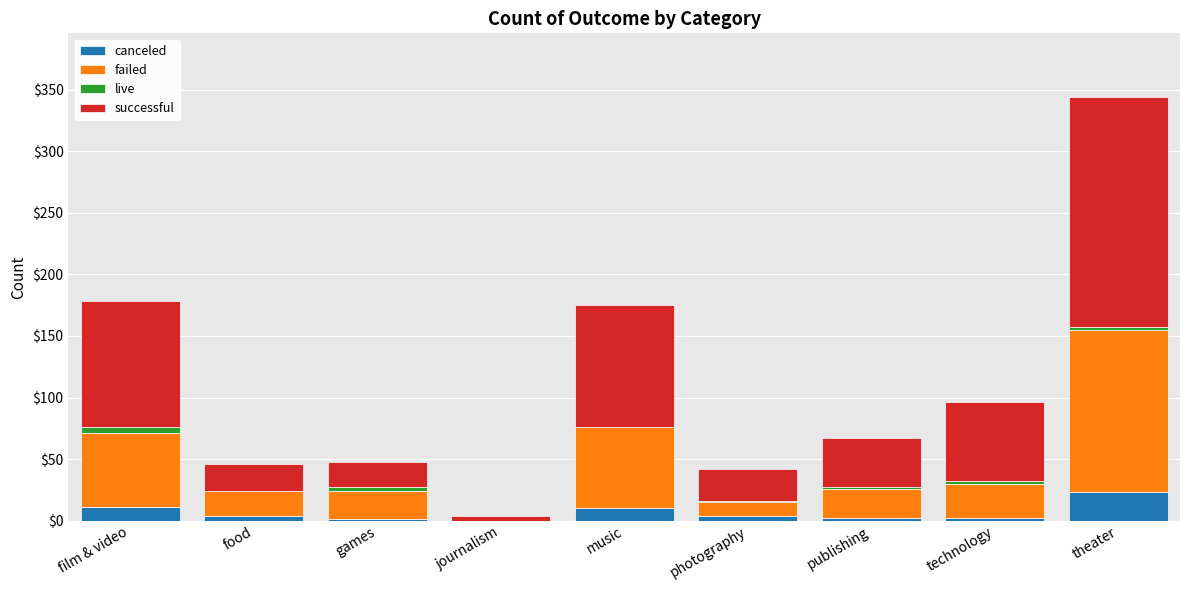

At which category is the sum across all series the highest?

theater